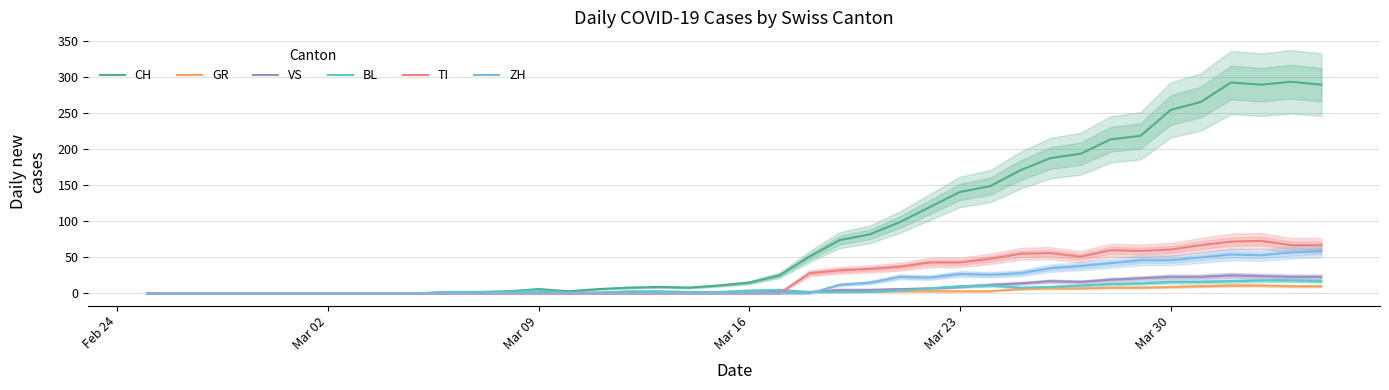

What is the highest value of the BL series?

18